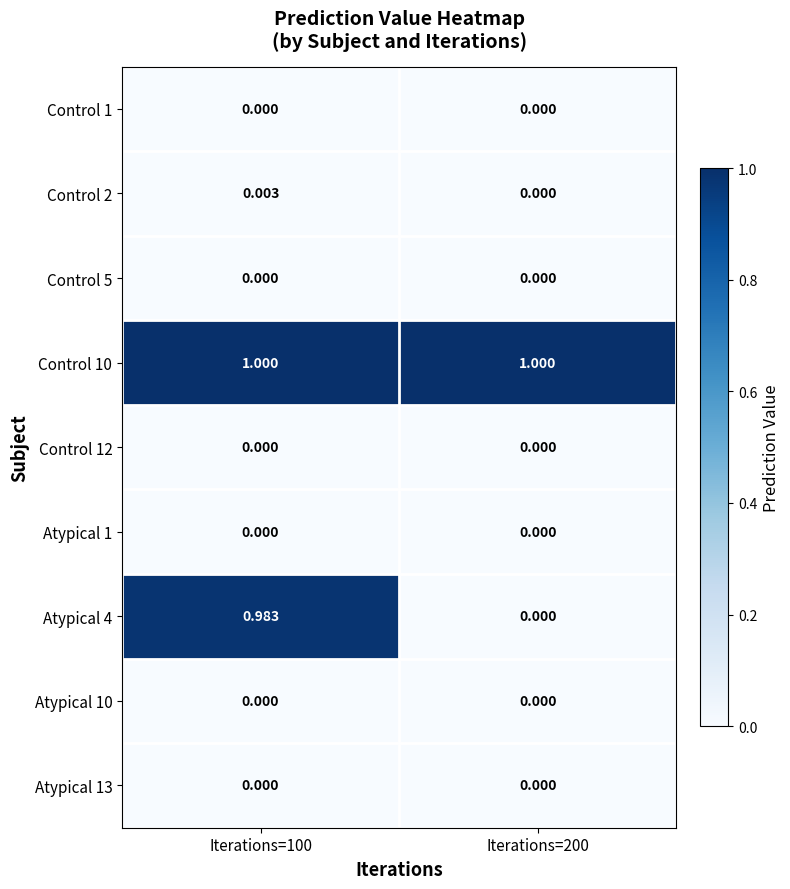

Is the value of Control 10 at Iterations=200 greater than the value of Atypical 10 at Iterations=200?

Yes